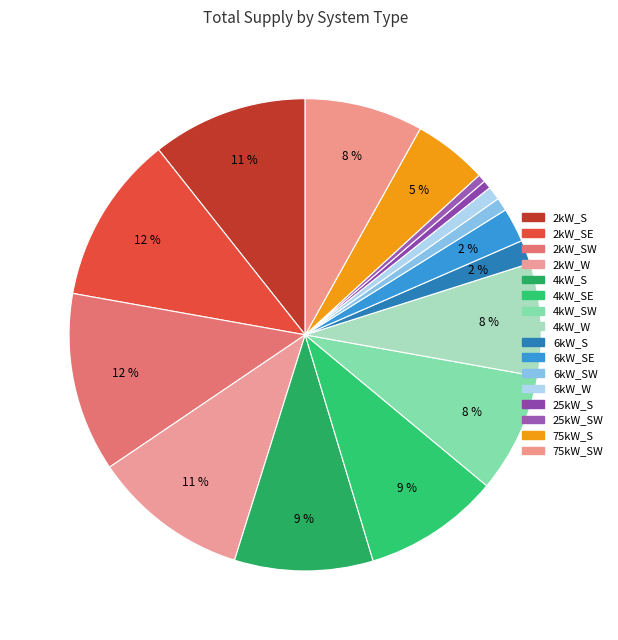

What is the change in value from 6kW_SW to 6kW_W?

+1522.0